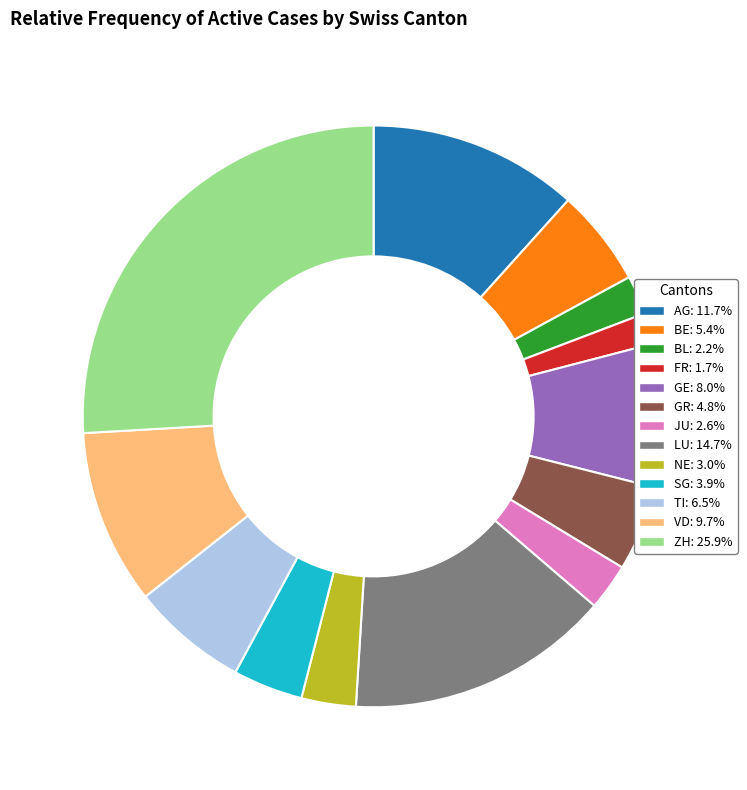

Does any single category account for the majority?

No